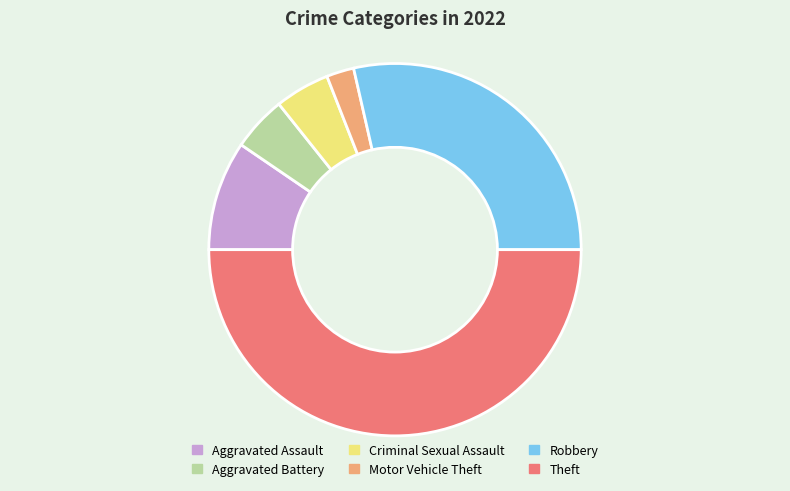

The Theft slice represents 50% of the pie. True or false?

True